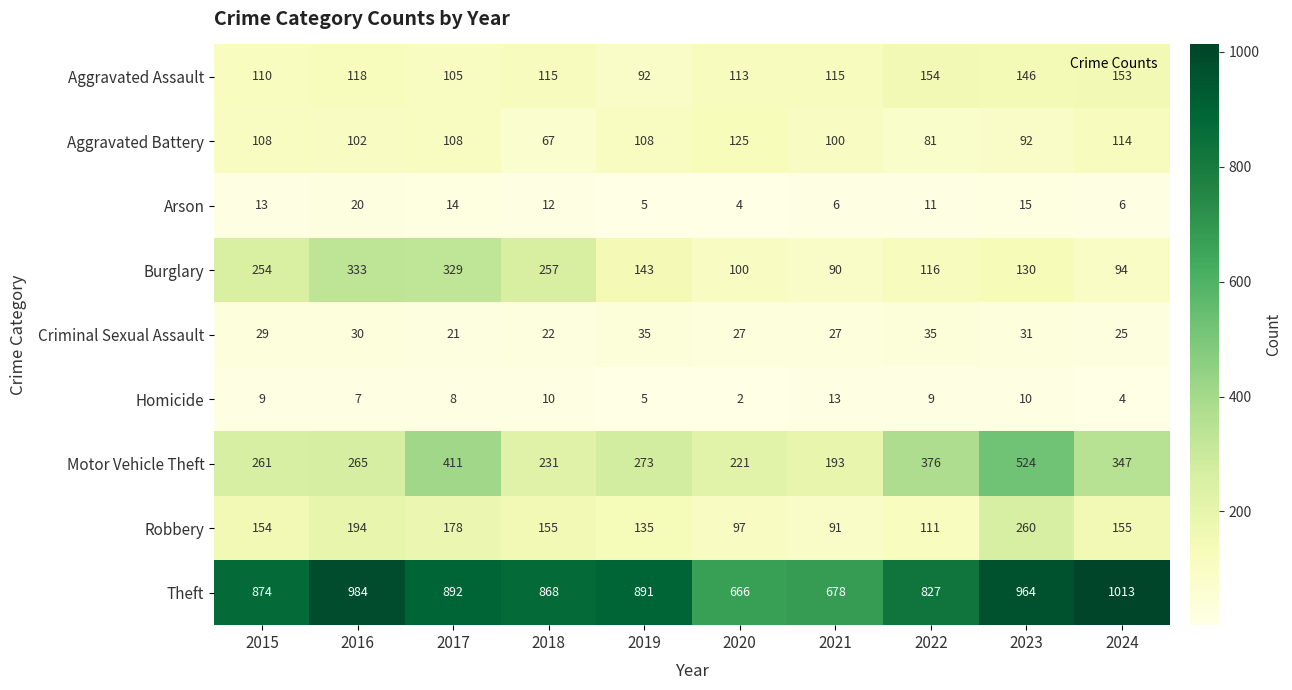

How many Aggravated Battery values are between 92 and 108?

6